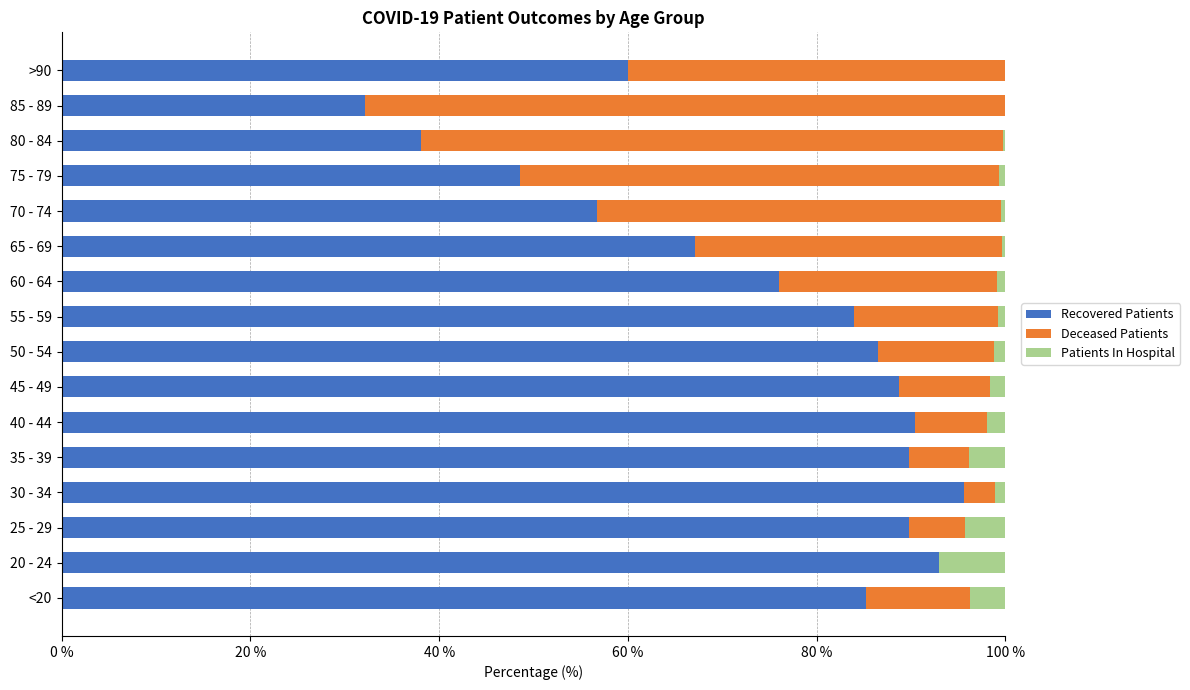

What is the total value across all series at >90?

100.0